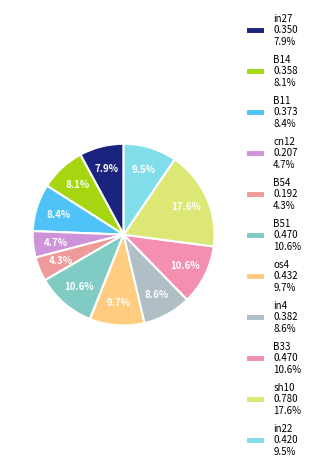

Which slice is the smallest?

B54